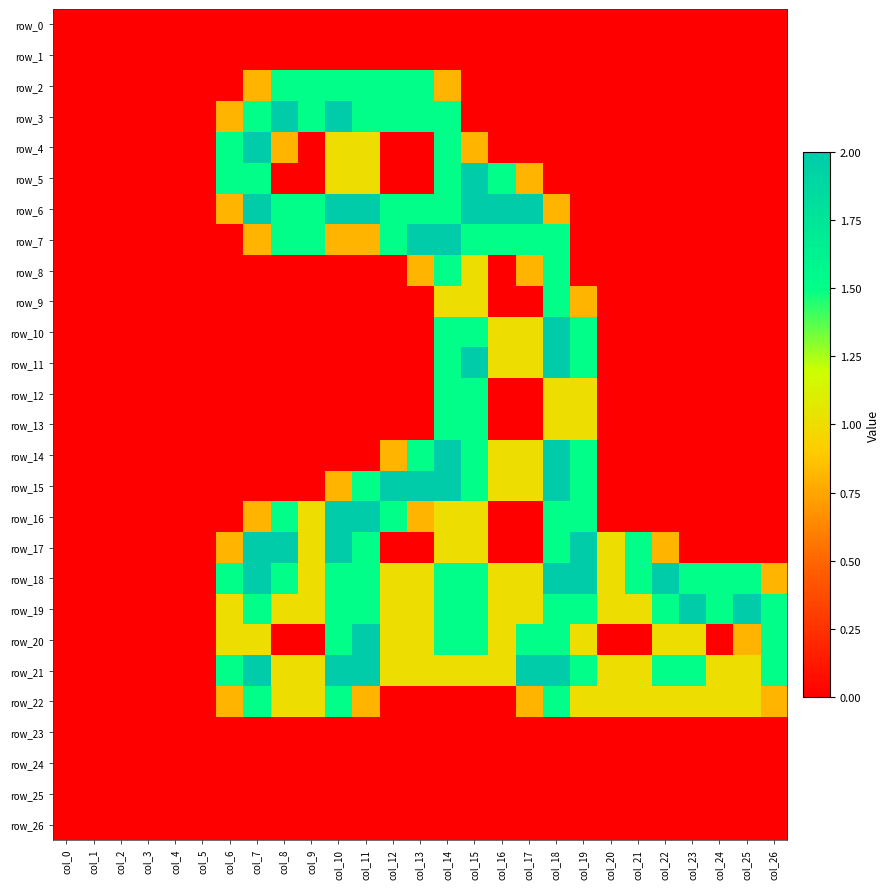

The row_9 series shows 0.0 at col_8. True or false?

True